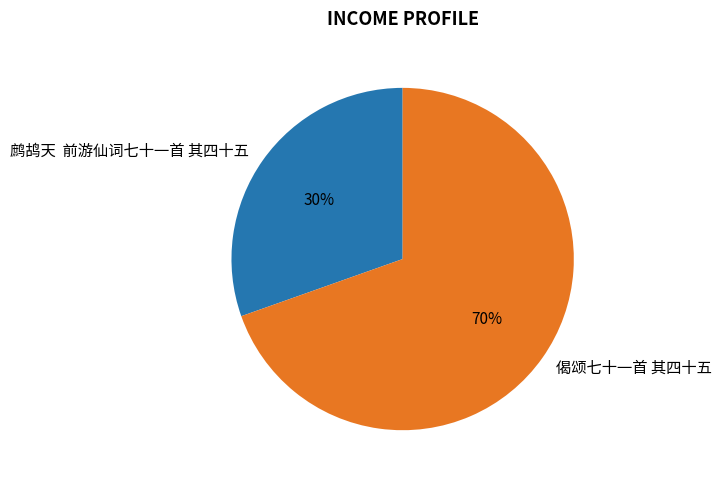

Which category has the smallest portion of the pie?

鹧鸪天 前游仙词七十一首 其四十五